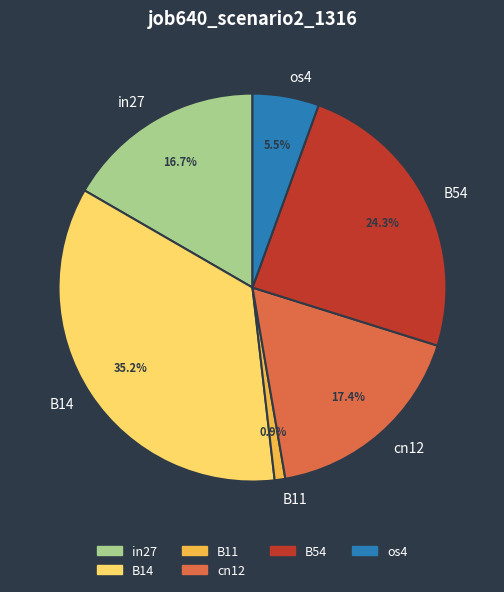

Between os4 and B14, which is larger?

B14